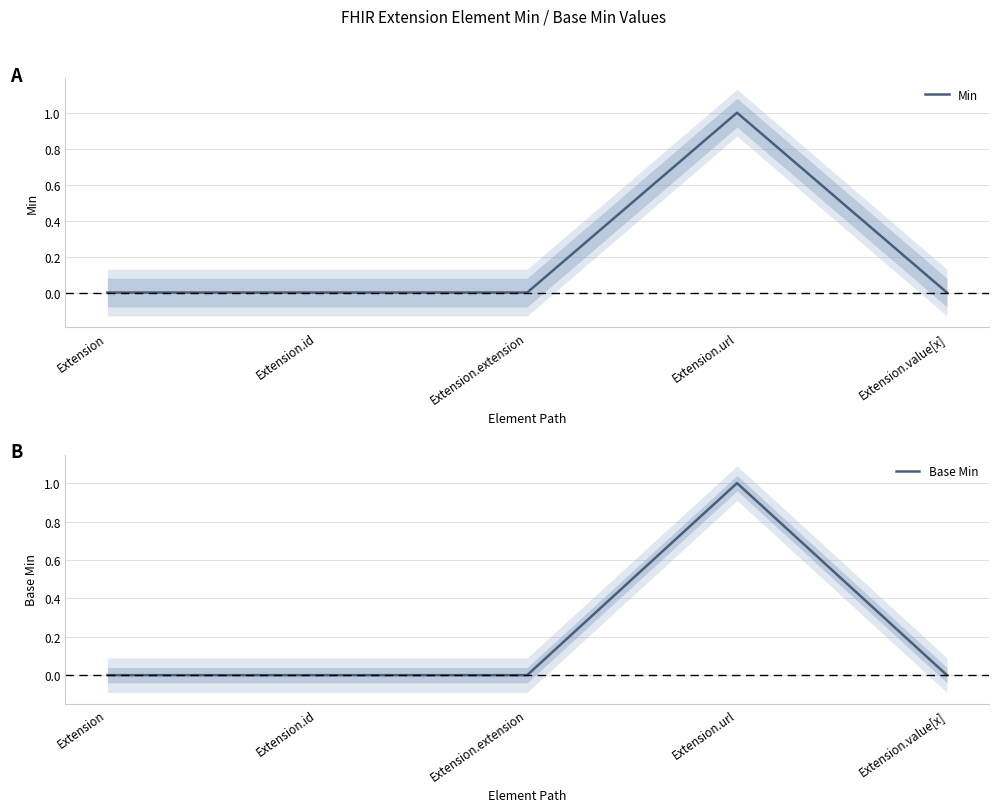

Which series changed the most between Extension.id and Extension.extension?

Min